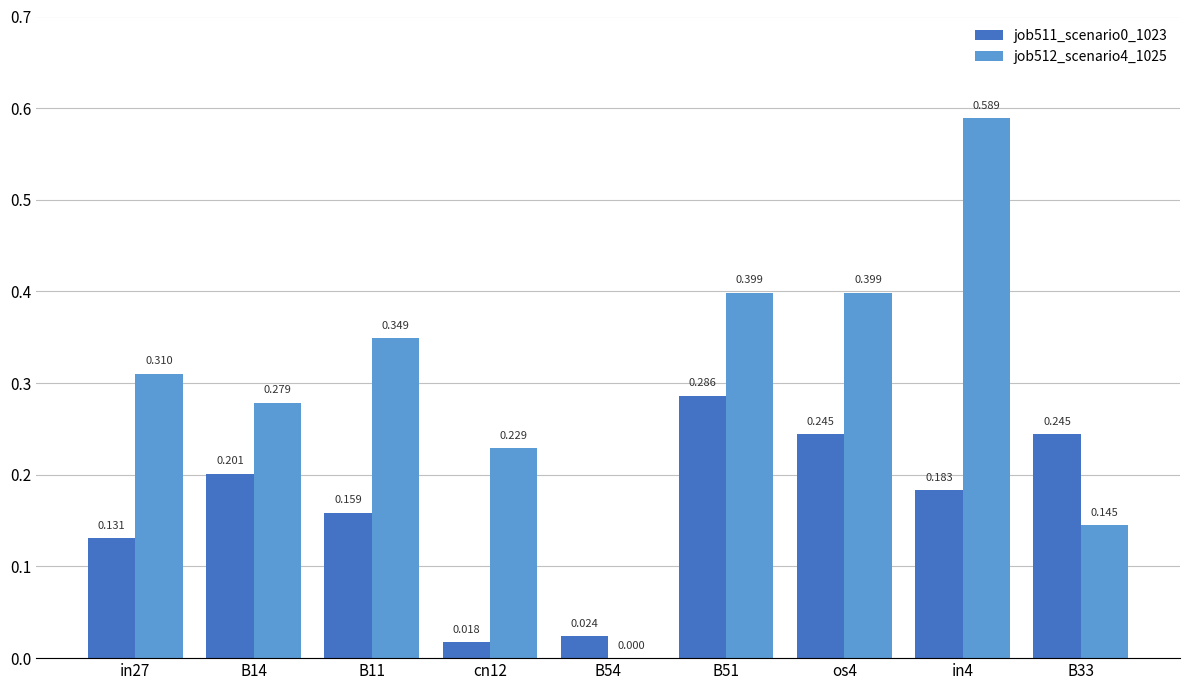

Is the value of job512_scenario4_1025 at B54 greater than the value of job511_scenario0_1023 at in27?

No